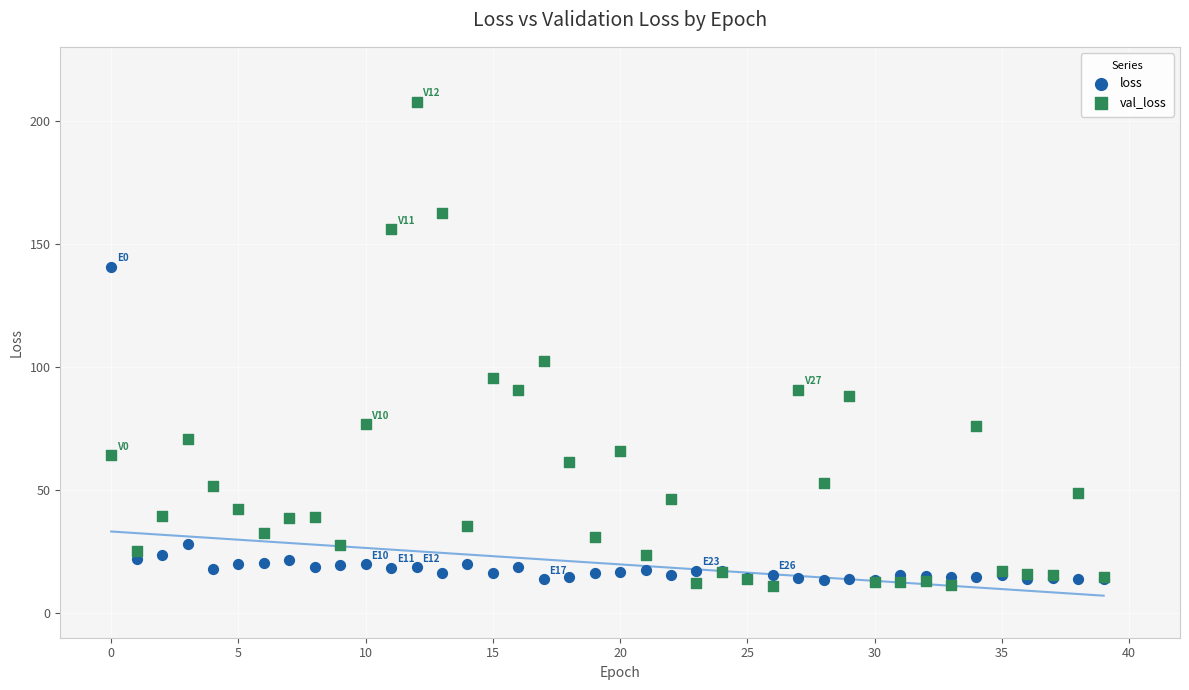

Which series reaches the minimum Y coordinate?

val_loss